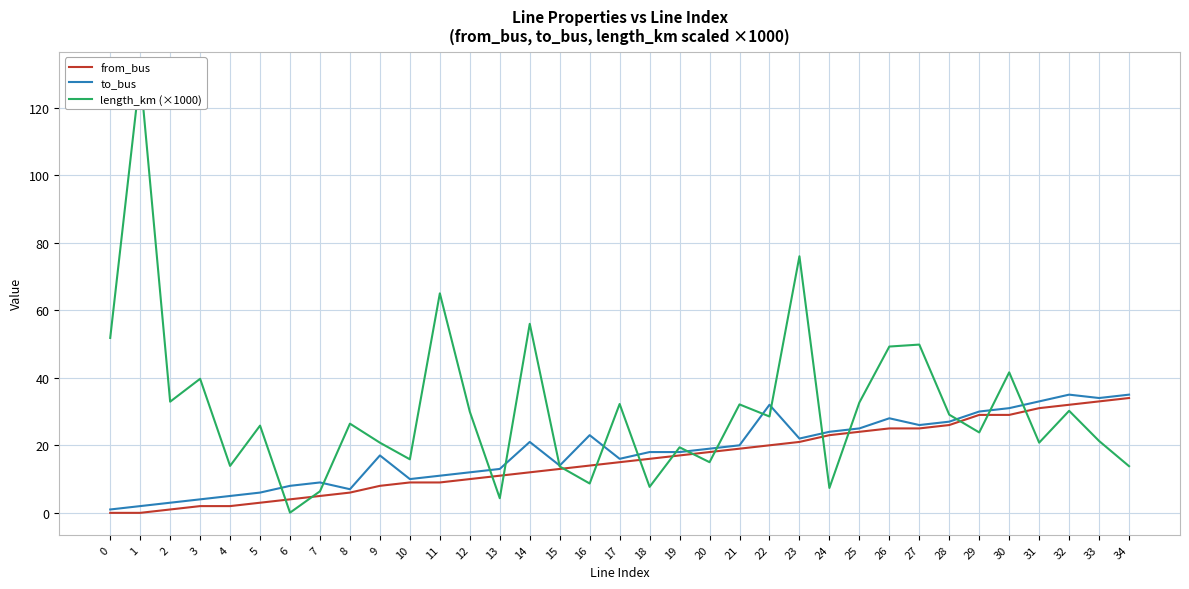

What is the average value of the to_bus series?

18.3